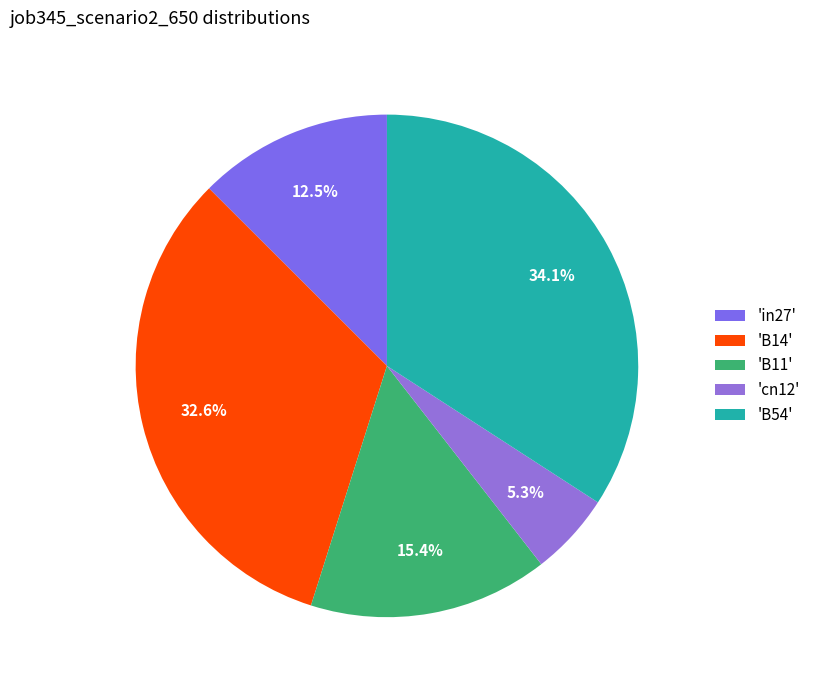

How many segments does this pie chart have?

5